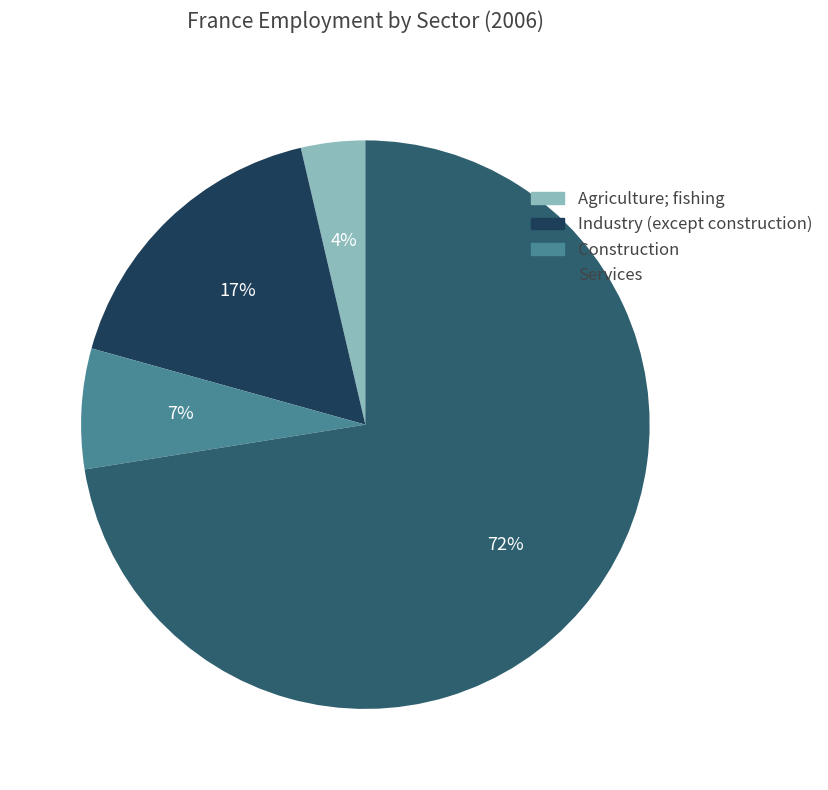

Between Industry (except construction) and Construction, which is larger?

Industry (except construction)